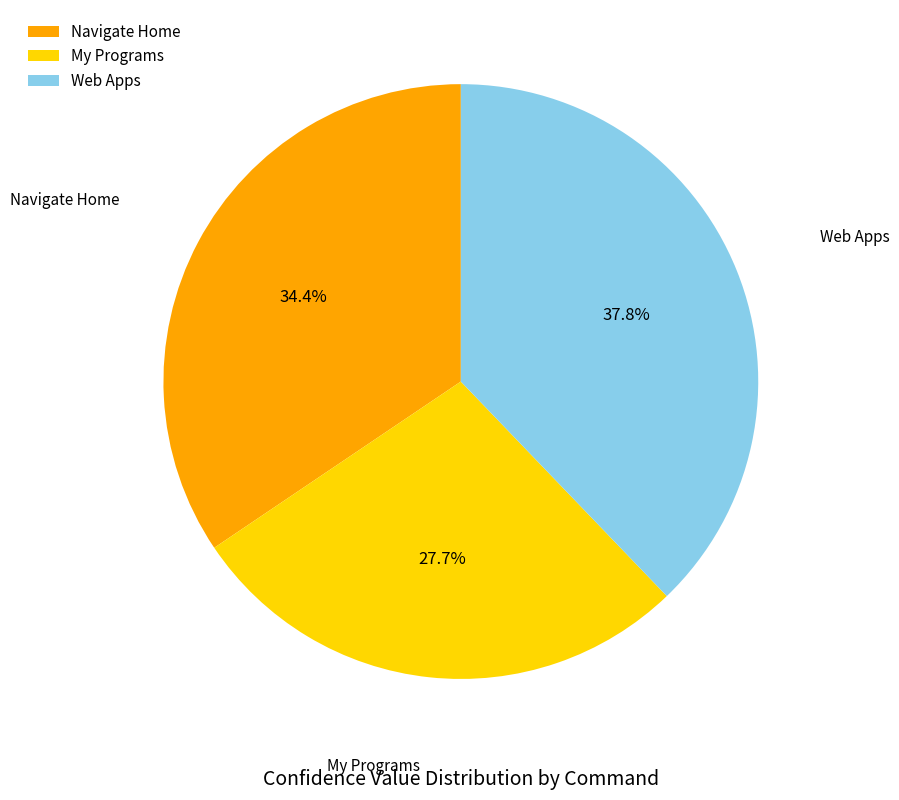

Is it true that Web Apps is 38% of the pie?

True